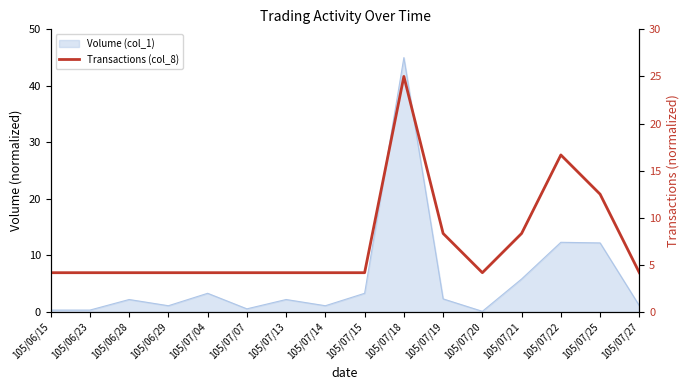

Reading right to left, extract all data points from this chart.

105/07/27=4.2	105/07/25=12.5	105/07/22=16.7	105/07/21=8.3	105/07/20=4.2	105/07/19=8.3	105/07/18=25.0	105/07/15=4.2	105/07/14=4.2	105/07/13=4.2	105/07/07=4.2	105/07/04=4.2	105/06/29=4.2	105/06/28=4.2	105/06/23=4.2	105/06/15=4.2